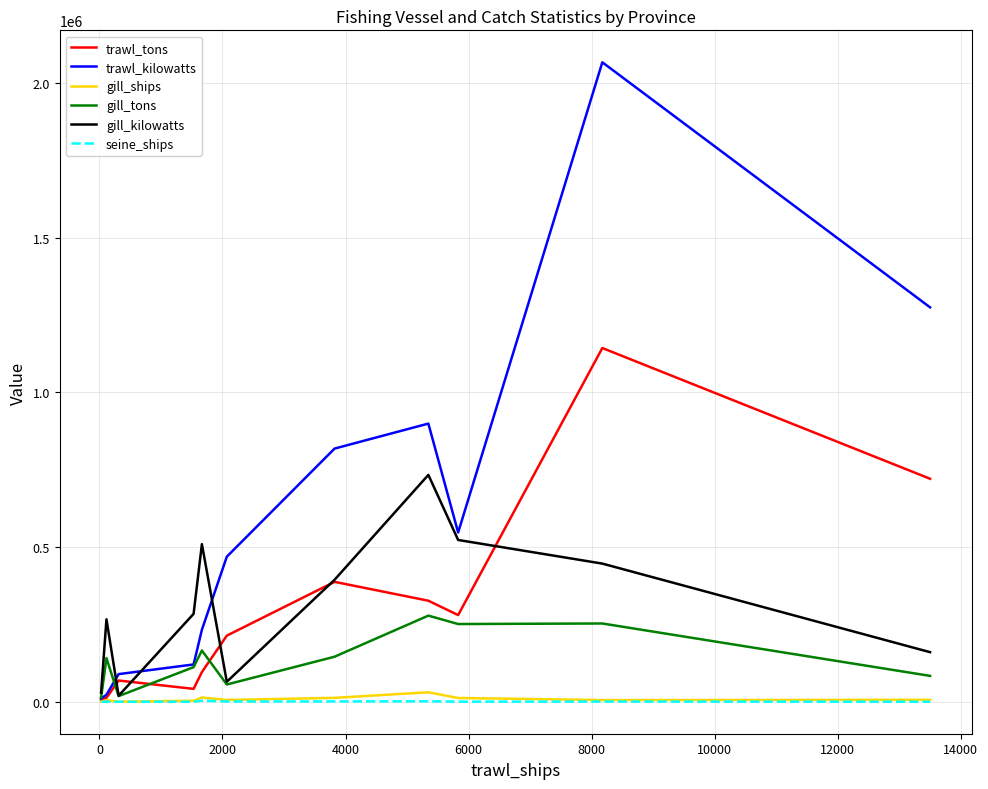

What is the maximum value shown in the chart?

2067459